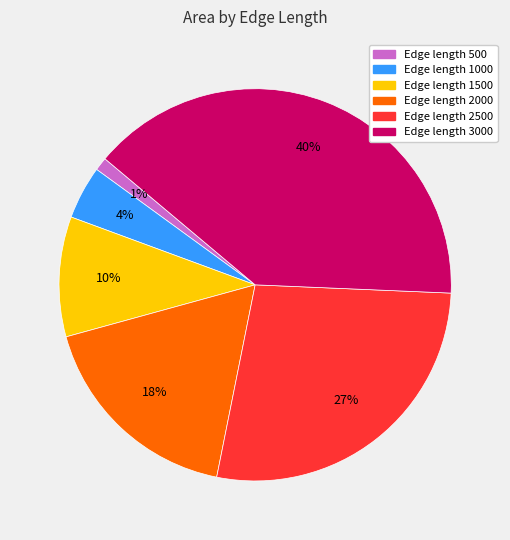

To the nearest percent, what is the average slice percentage?

17%